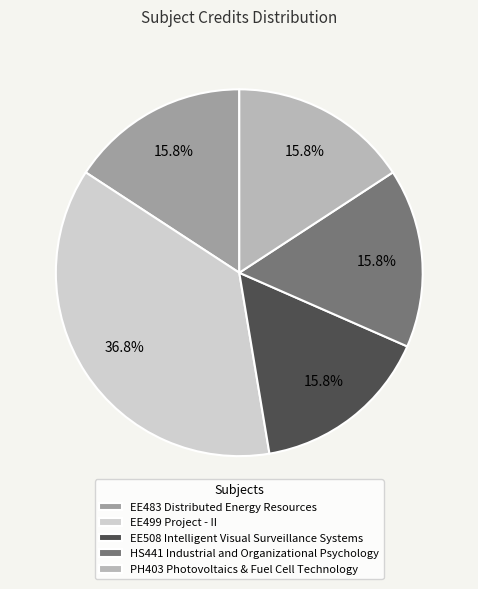

How many segments does this pie chart have?

5